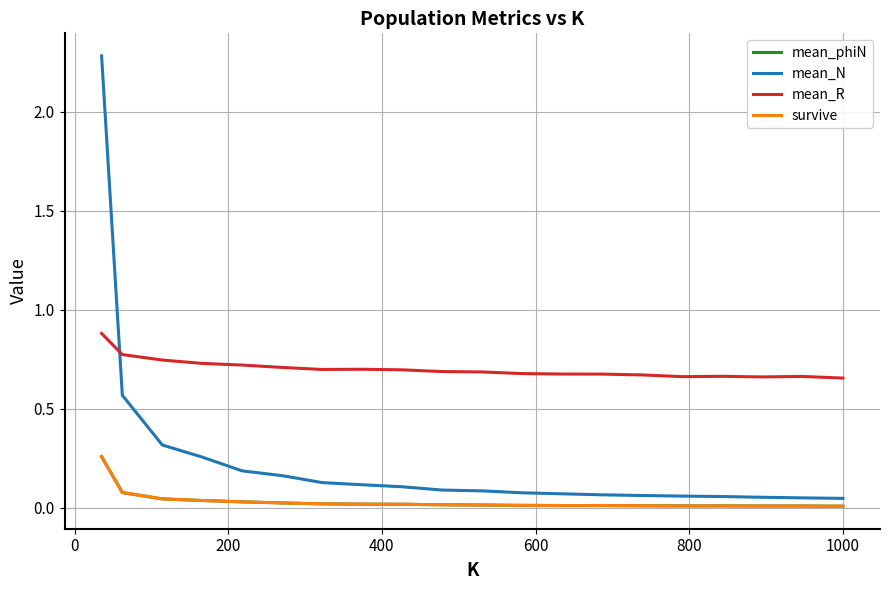

Does the chart have visible grid lines?

Yes